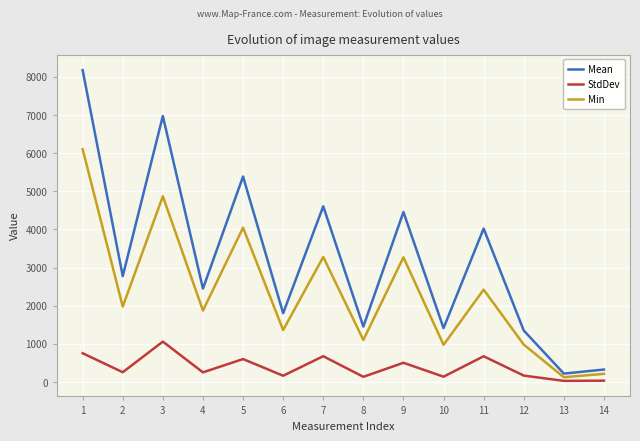

What is the greatest value displayed?

8176.4